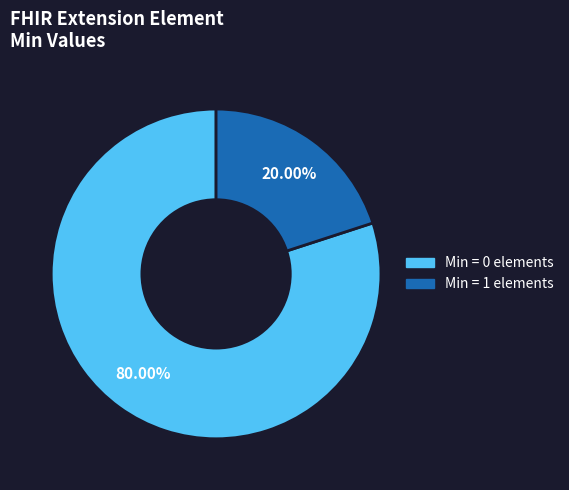

Does any single category account for the majority?

Yes